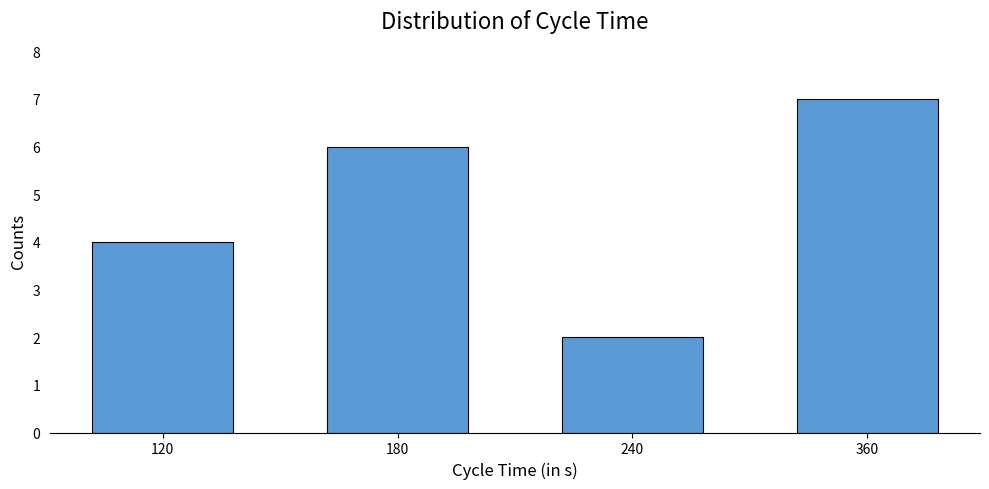

What is the greatest value displayed?

7